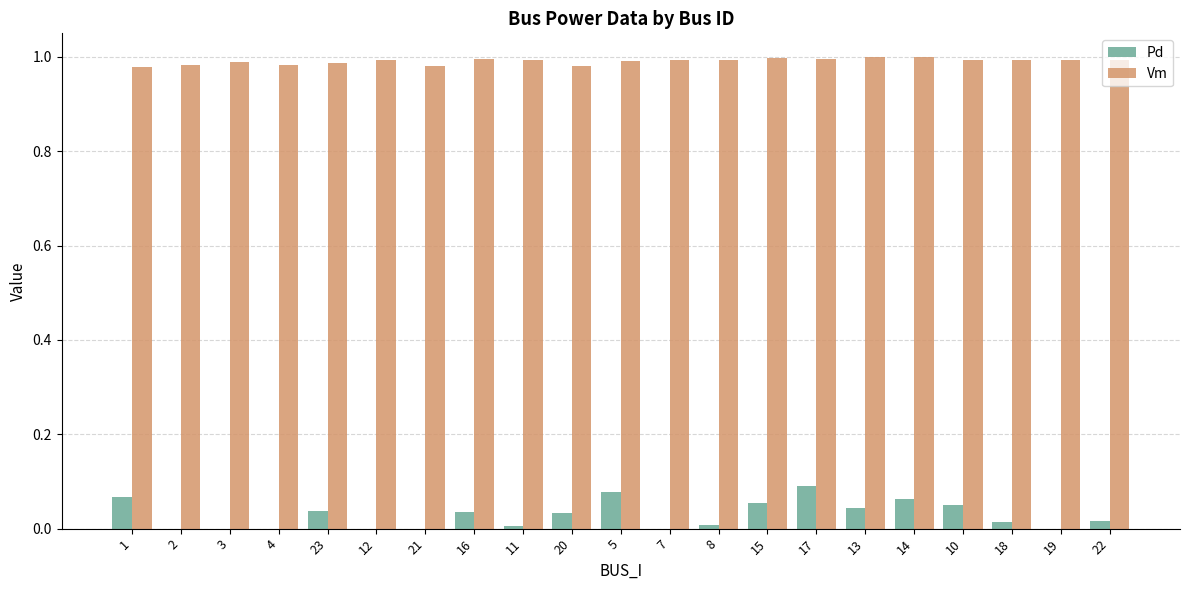

Are the bars grouped side by side (vs. stacked)?

Yes